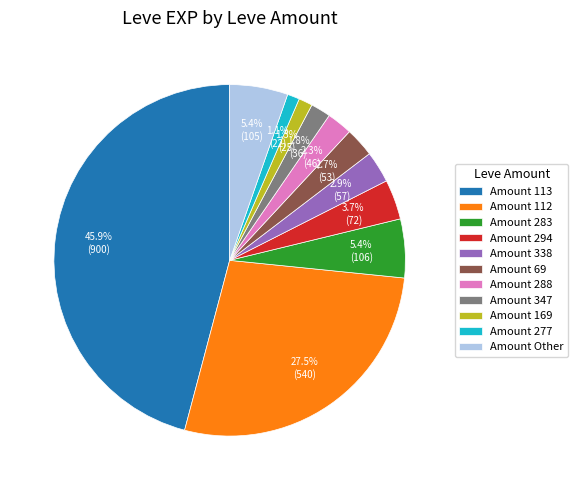

Is there any slice that represents more than half of the pie?

No